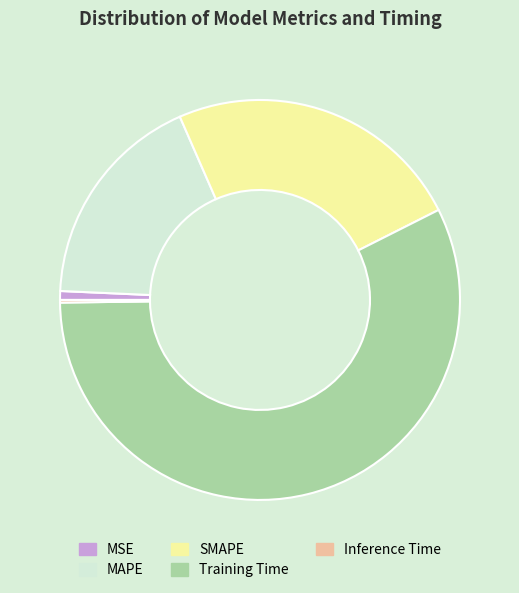

Which slice represents more than half of the pie?

Training Time